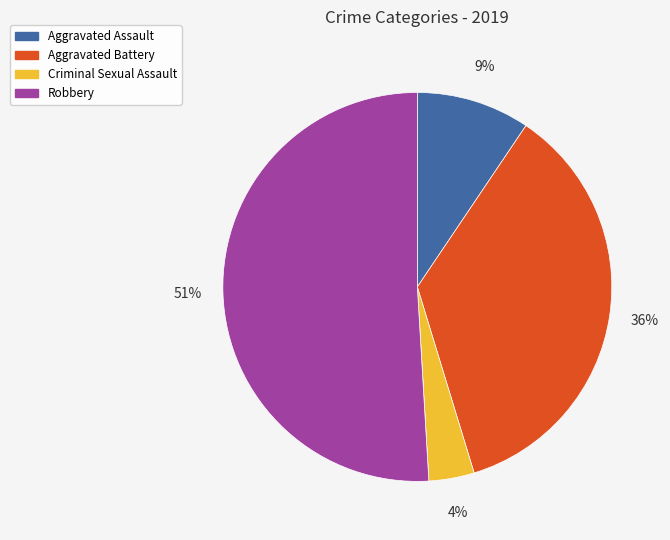

To the nearest percent, what is the average slice percentage?

20%